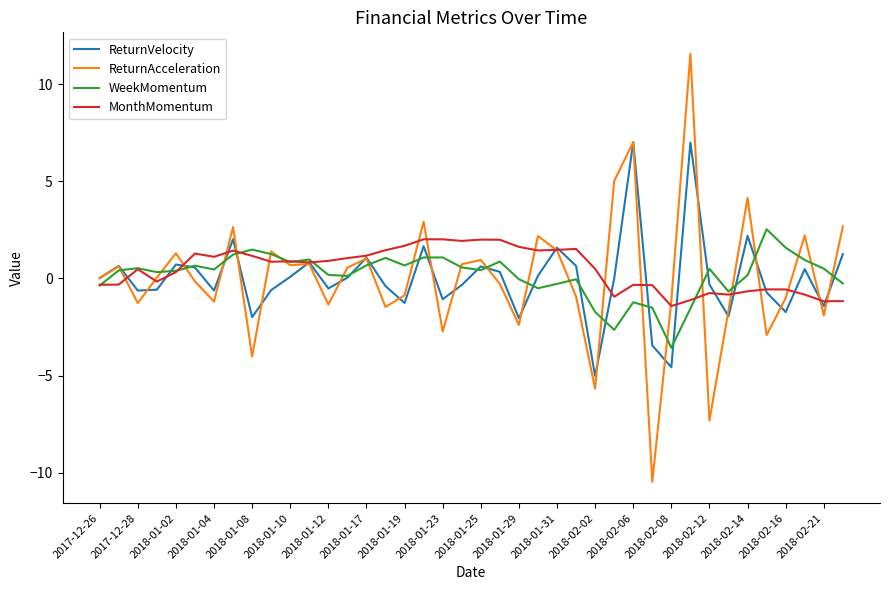

Which series has the widest spread of values?

ReturnAcceleration